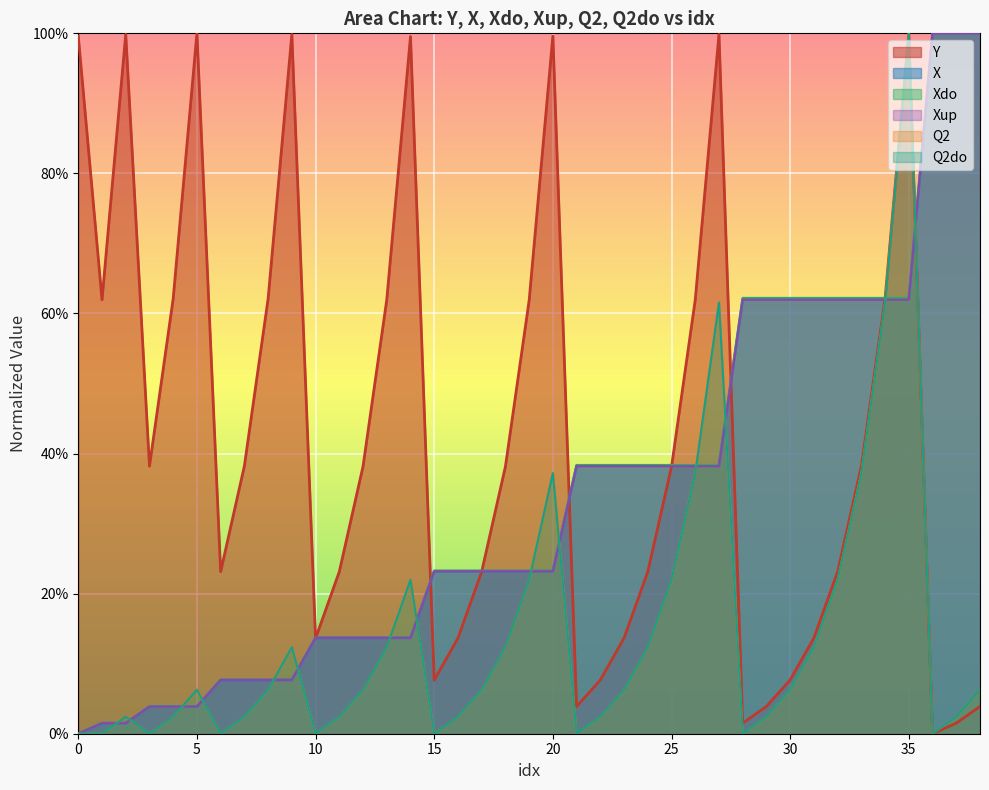

Which has a higher value, 27 or 7?

27